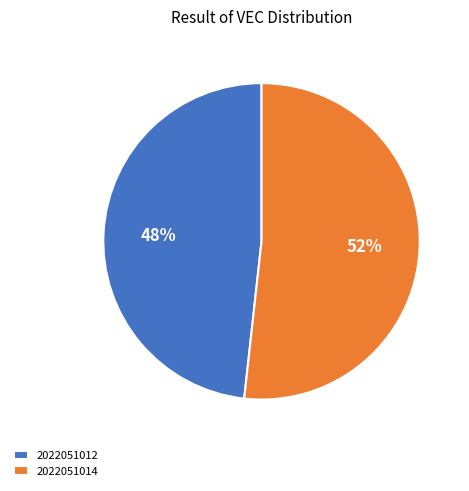

What is the smallest slice in the pie chart?

2022051012